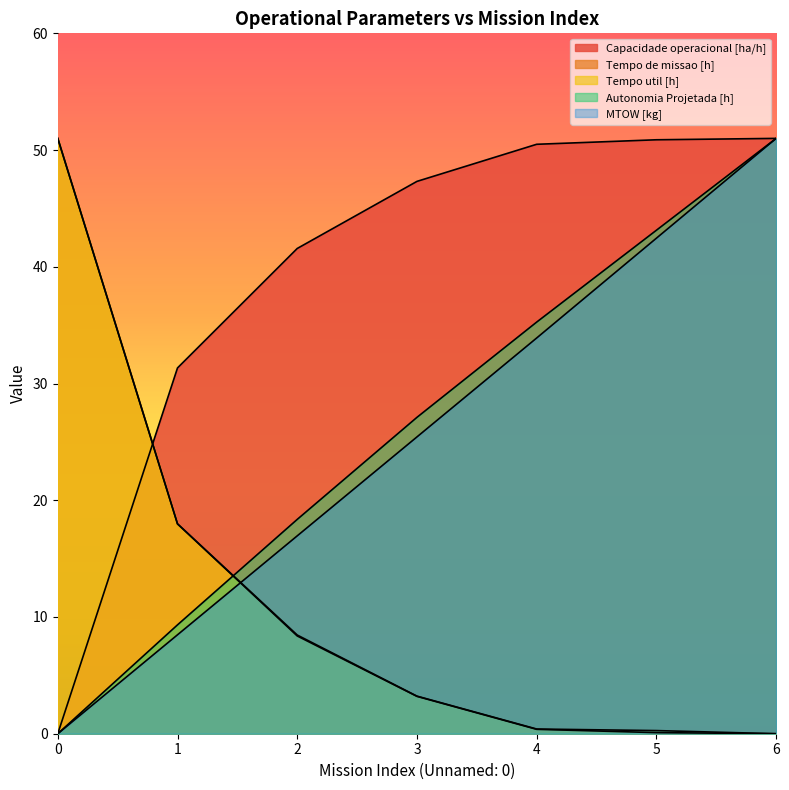

At which label is Tempo de missao [h] closest to 25?

1